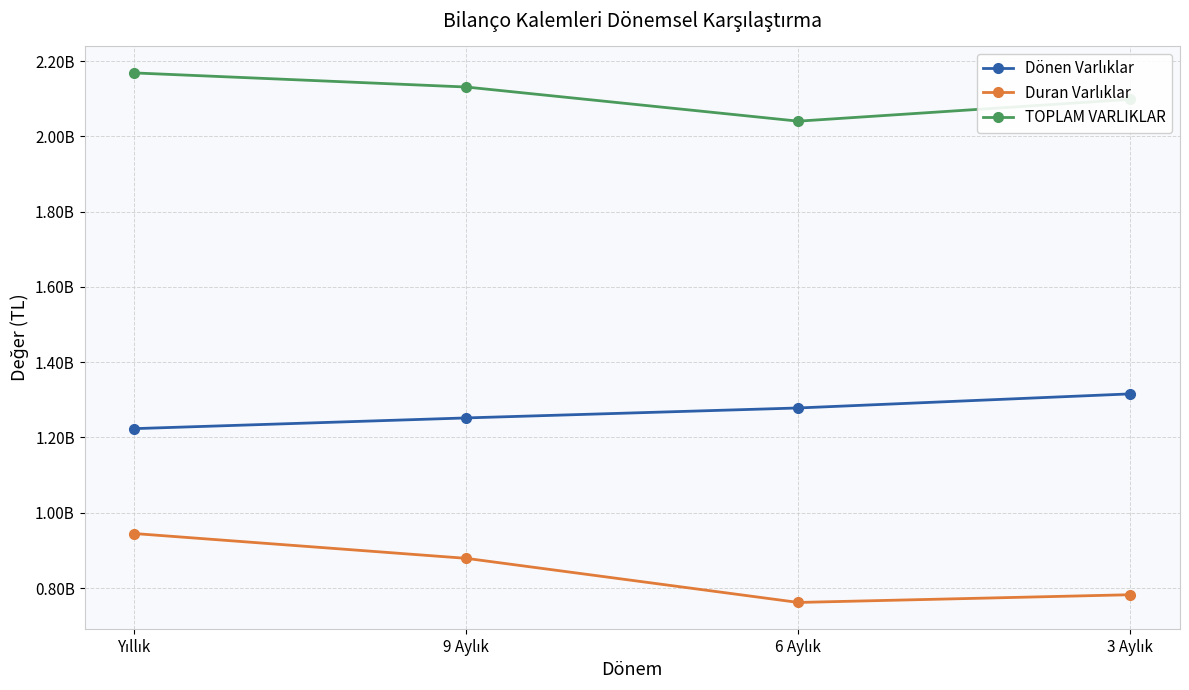

What is the label of the 1st point from the left?

Yıllık